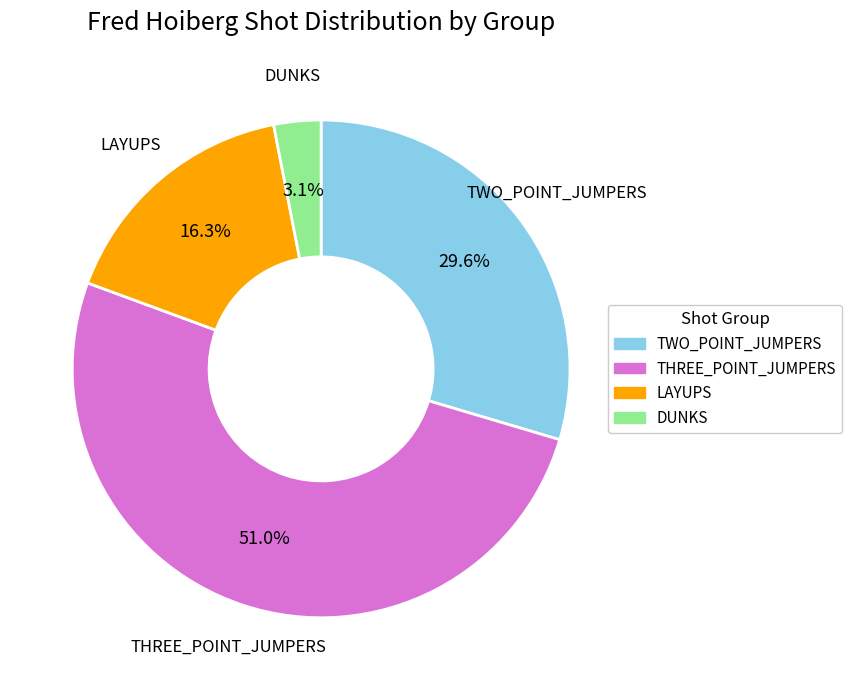

Does any single category account for the majority?

Yes